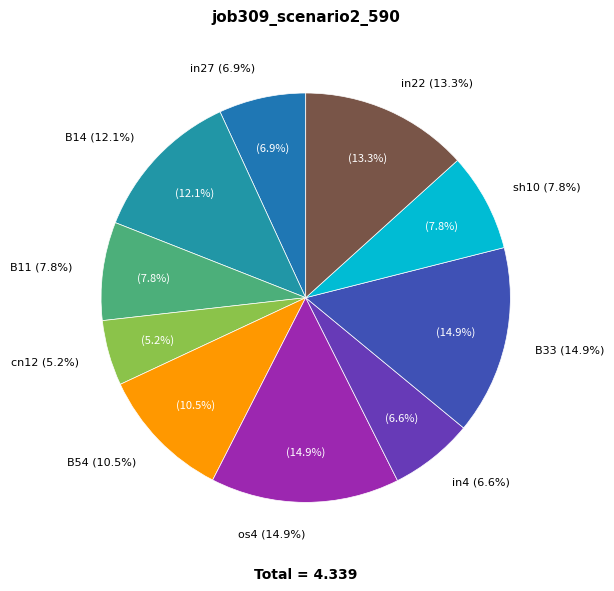

True or false: B14 accounts for 12% of the total.

True